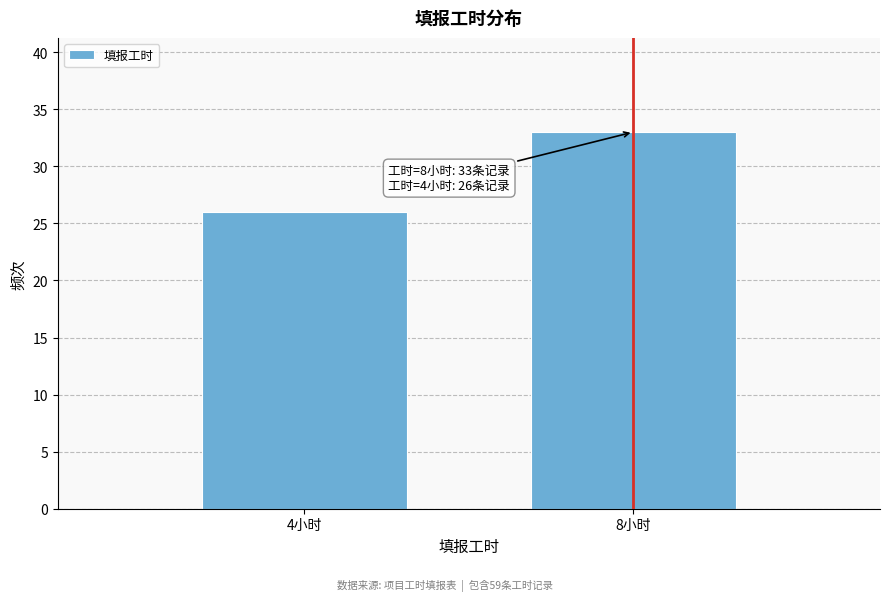

Reading right to left, list all the values displayed in this chart.

33	26